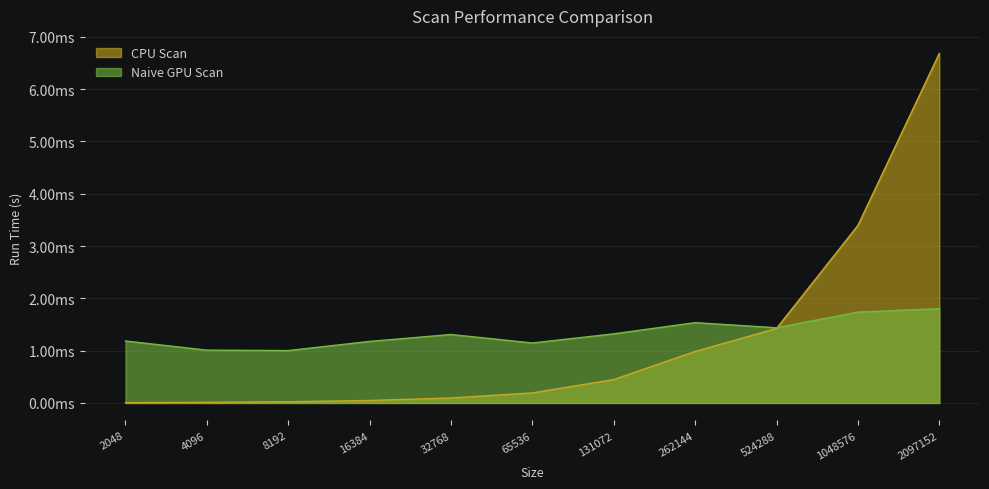

Where is the first local maximum for Naive GPU Scan?

32768